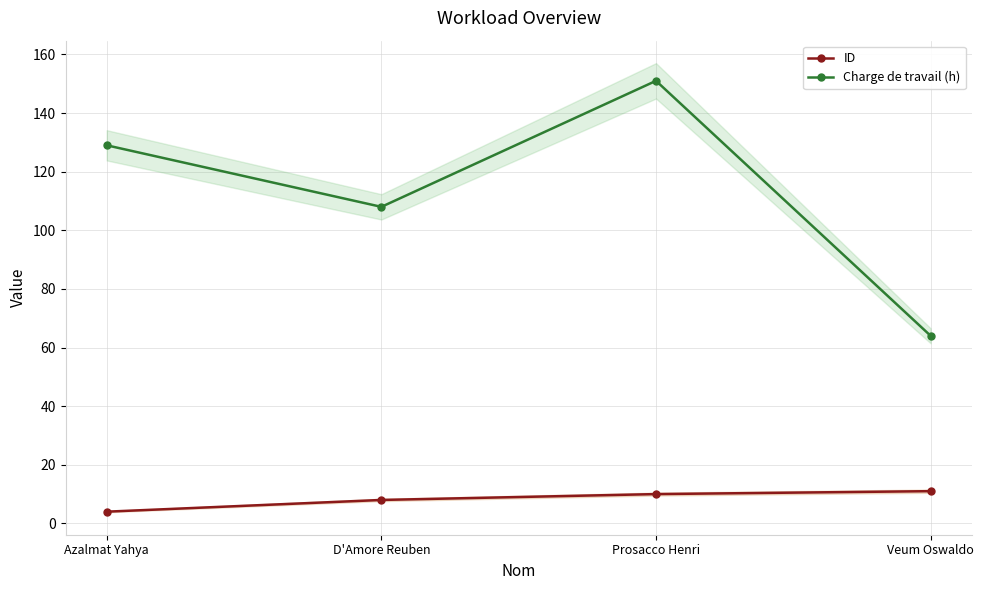

True or false: ID and Charge de travail (h) intersect in this chart.

False